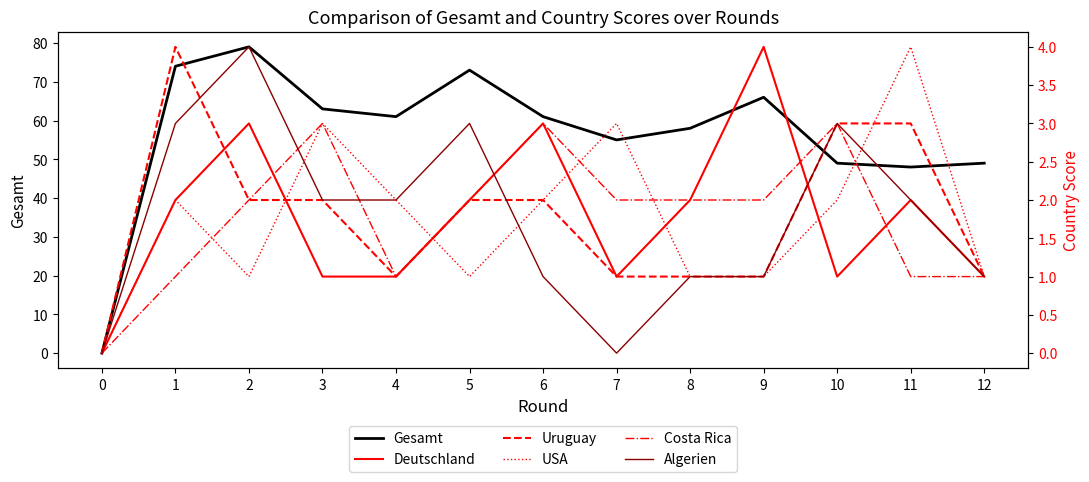

What are all the series names shown in the legend?

Gesamt, Deutschland, Uruguay, USA, Costa Rica, Algerien